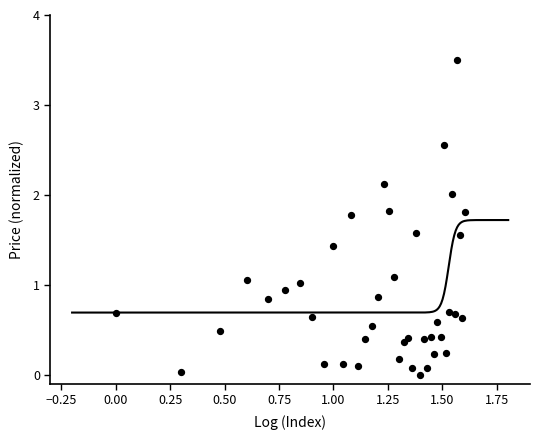

What is the range of Y values (max minus min)?

3.5